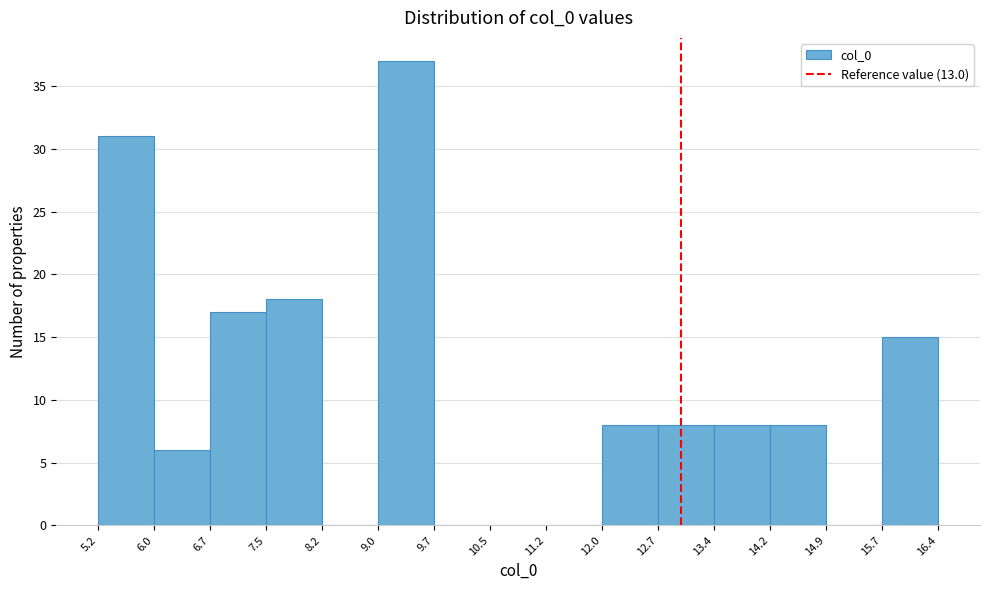

How tall is the bar that spans 9.0 to 9.7 on the x-axis? The values are not printed on the chart, so give them approximately, as read against the axis.

37